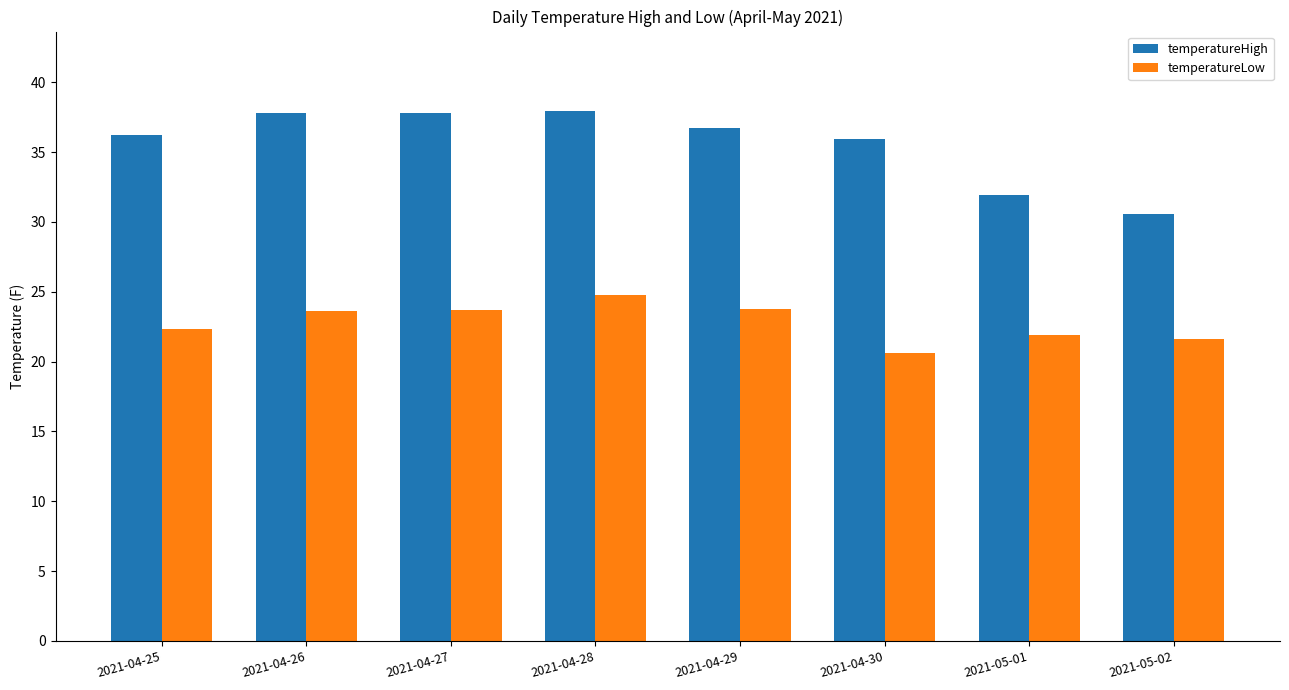

Which category has the lowest value in the temperatureLow series?

2021-04-30